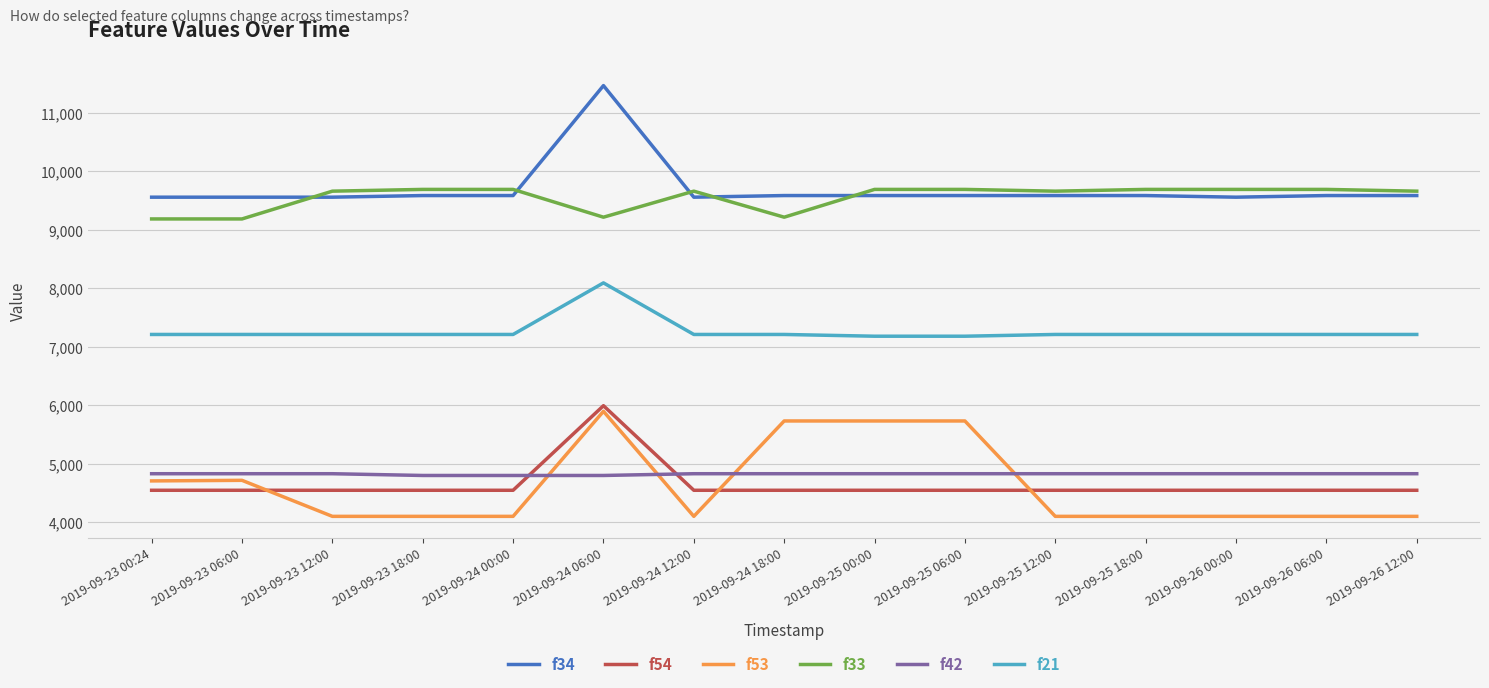

Rank the series at 2019-09-24 00:00 from lowest to highest value.

f53, f54, f42, f21, f34, f33